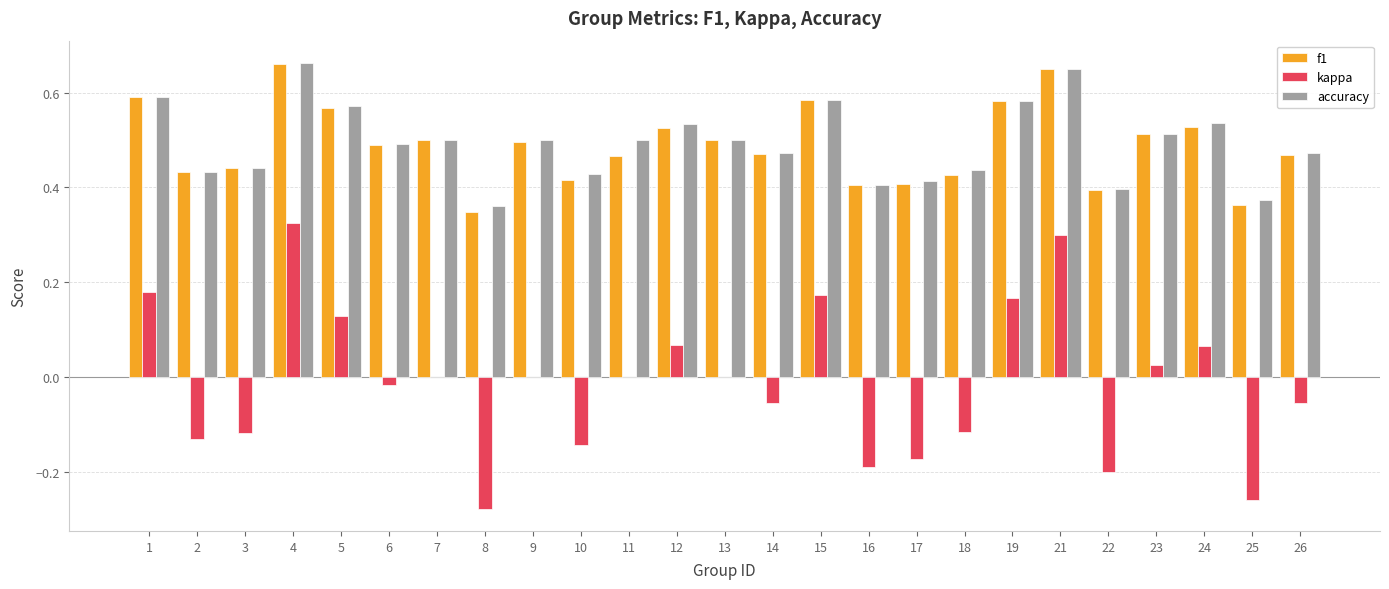

Are the bars grouped side by side (vs. stacked)?

Yes